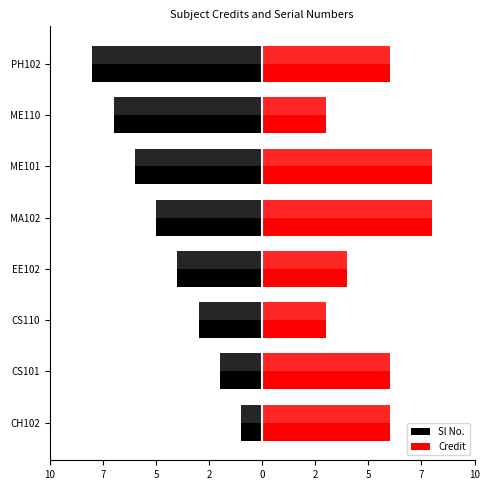

What is the sum of all Credit values?

44